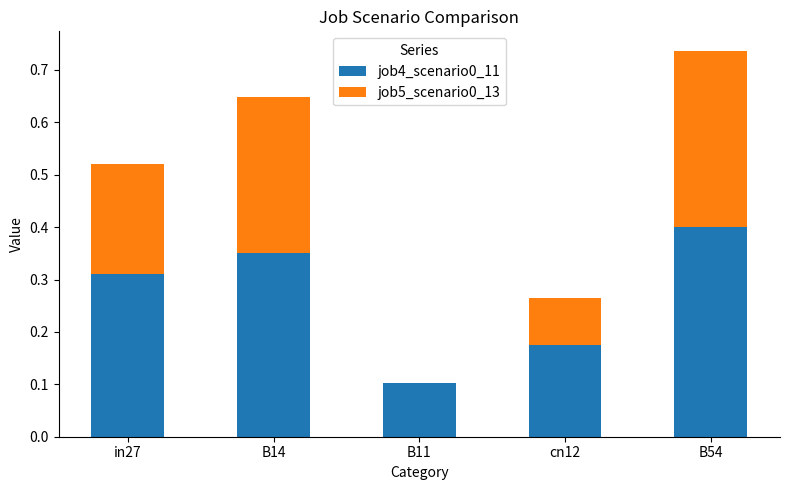

What is the sum of the job4_scenario0_11 values at B14 and B54?

0.7